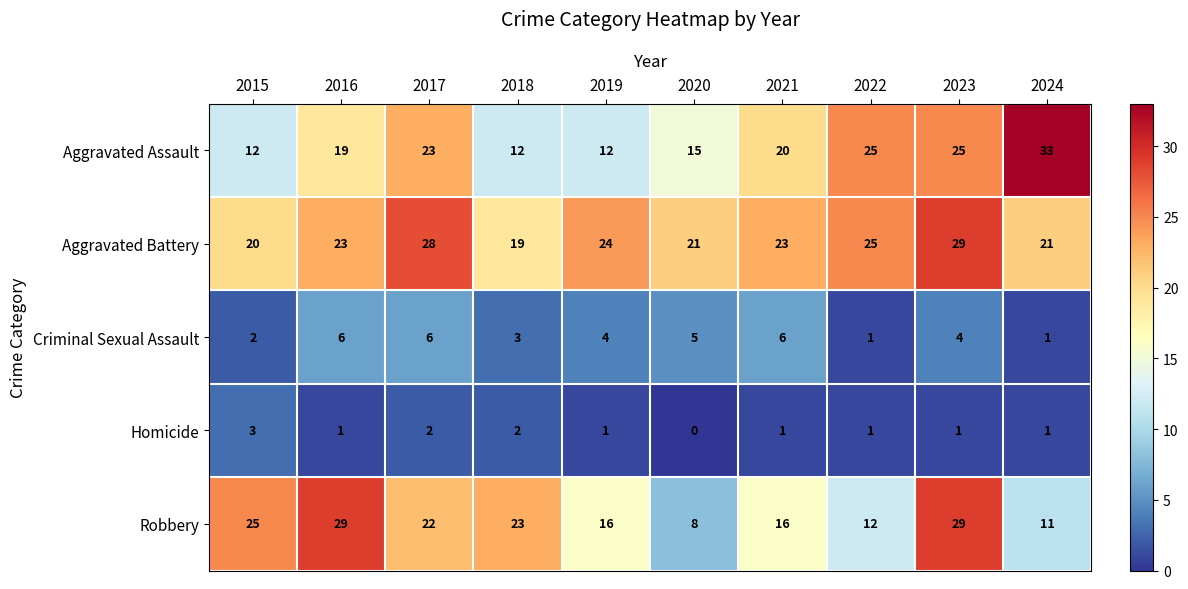

At which label is Aggravated Assault closest to 22?

2017